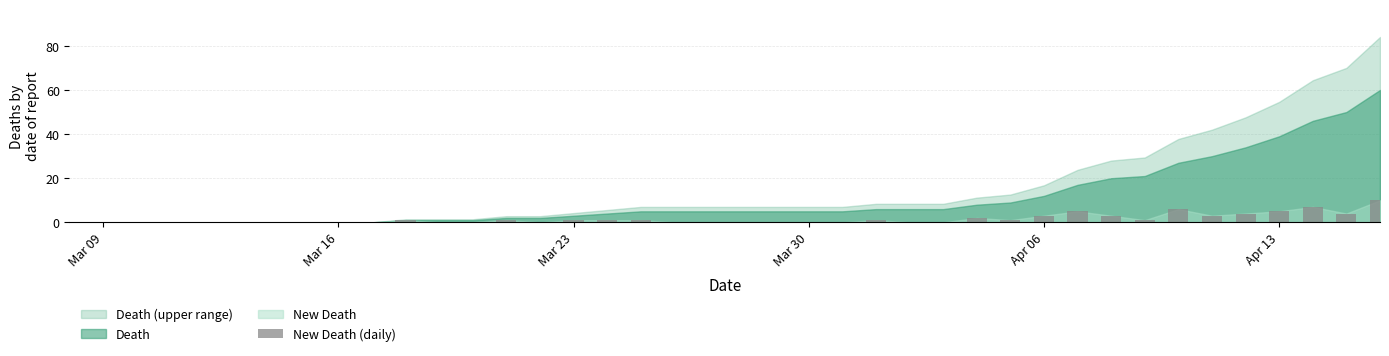

How many series are shown in this chart?

1